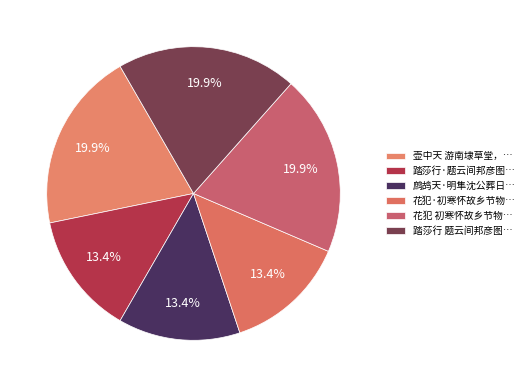

How many slices are in this pie chart?

6